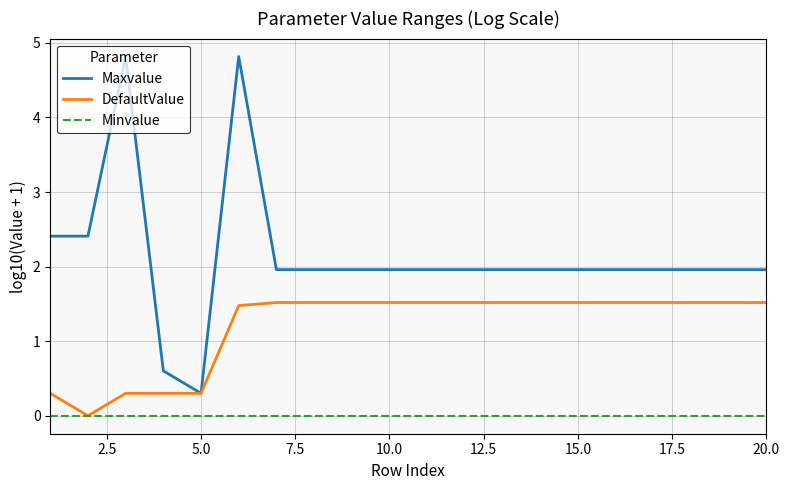

What is the average value of the Maxvalue series?

2.1